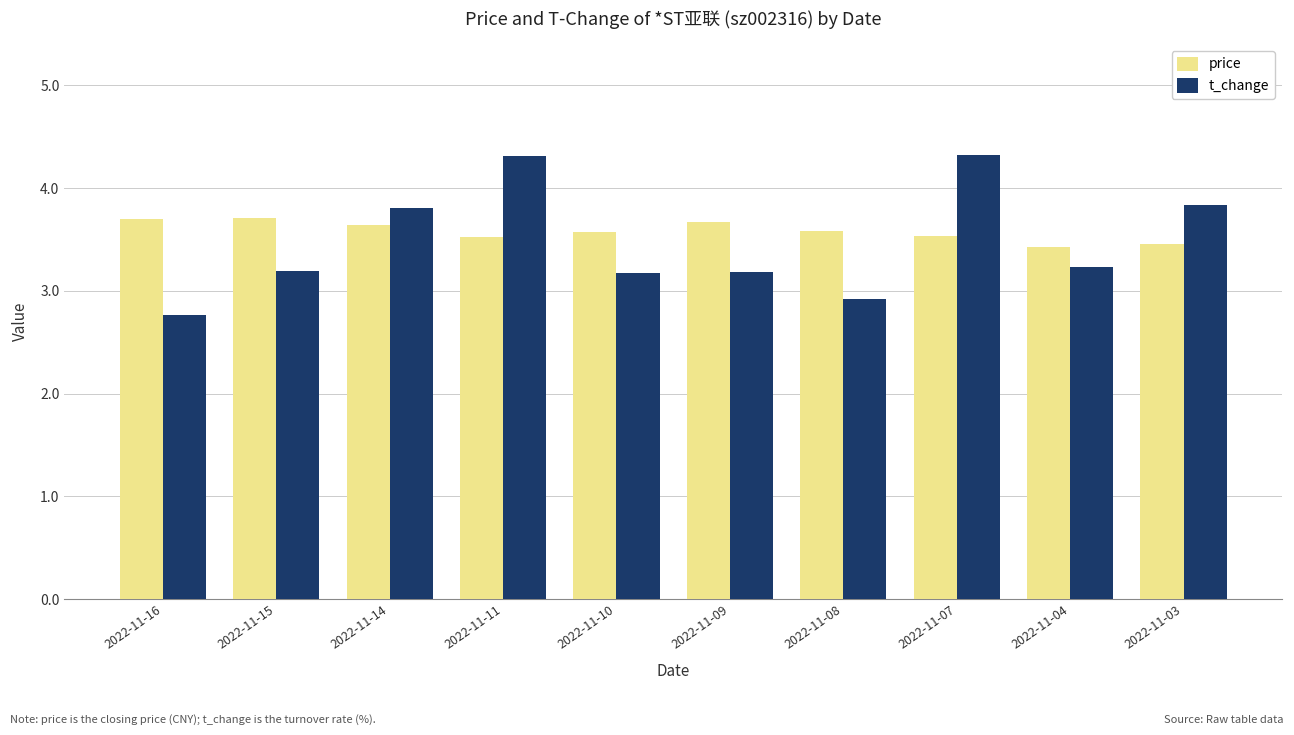

What is the total value across all series at 2022-11-11?

7.8